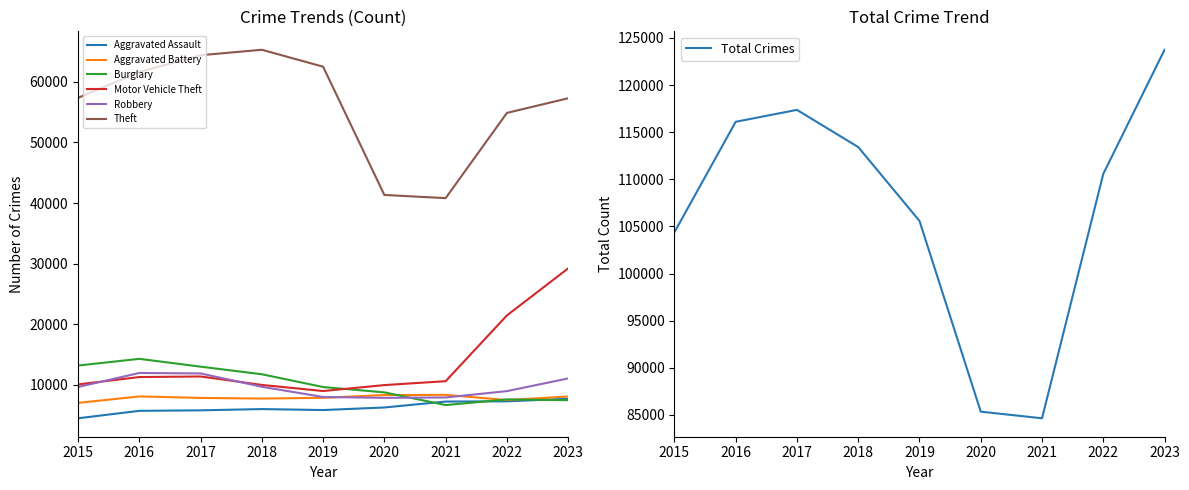

True or false: Theft has more than 2 points higher than both neighbors.

False